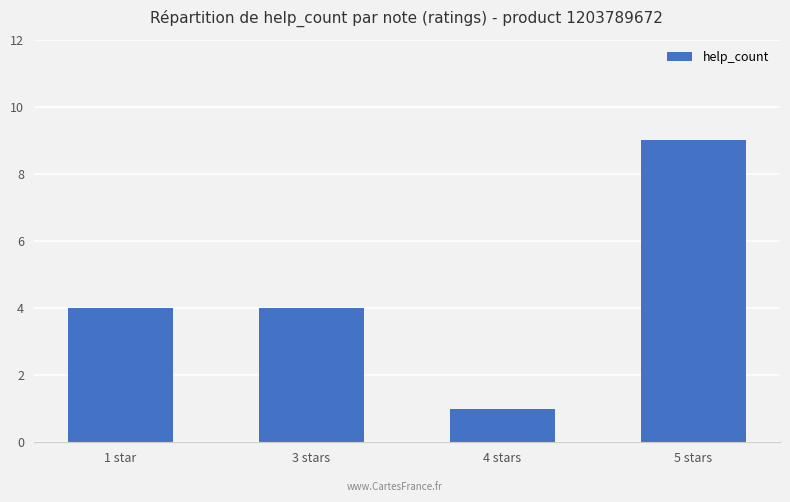

Which label corresponds to the smallest value in the chart?

4 stars